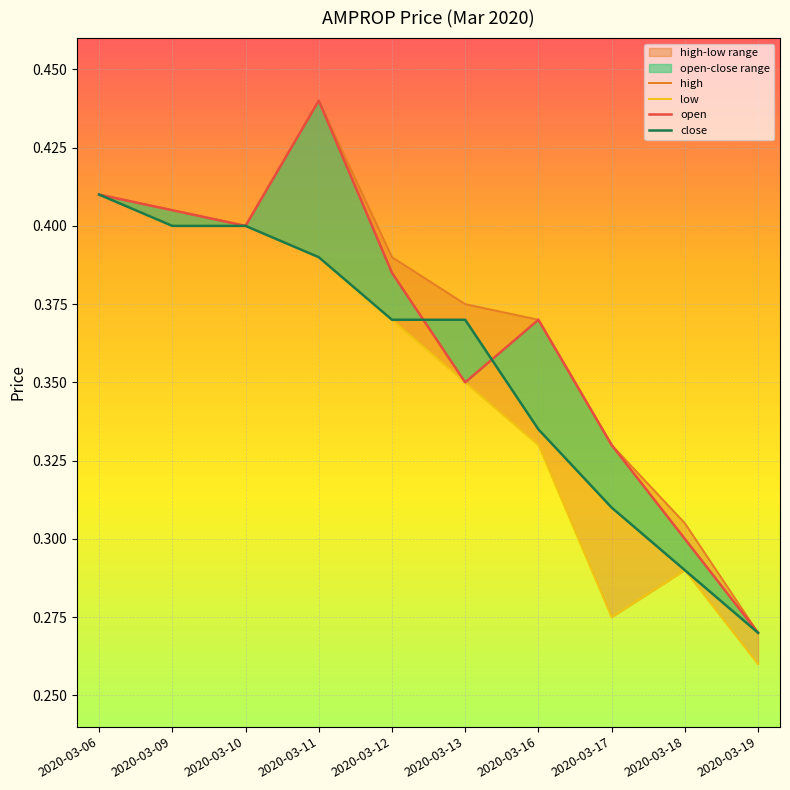

What is the total value across all series at 2020-03-11?

1.7